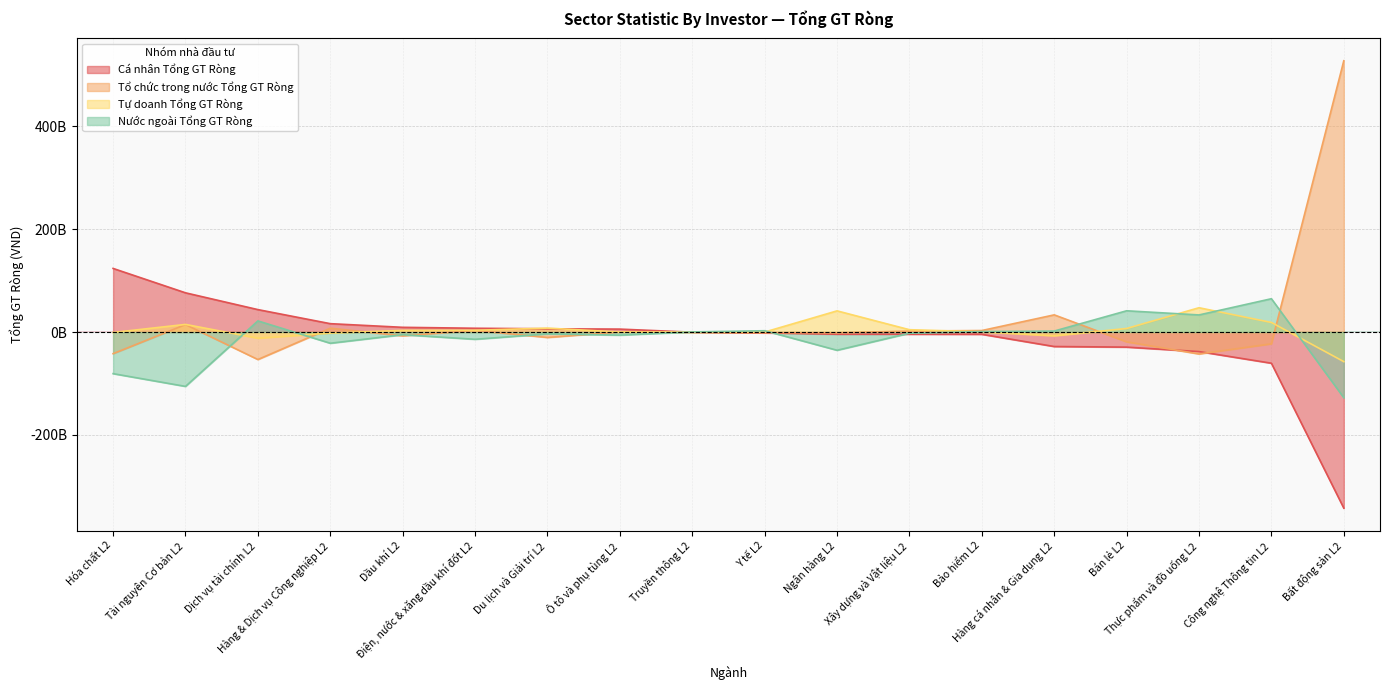

How many data points in Nước ngoài Tổng GT Ròng are above -2272177550?

8